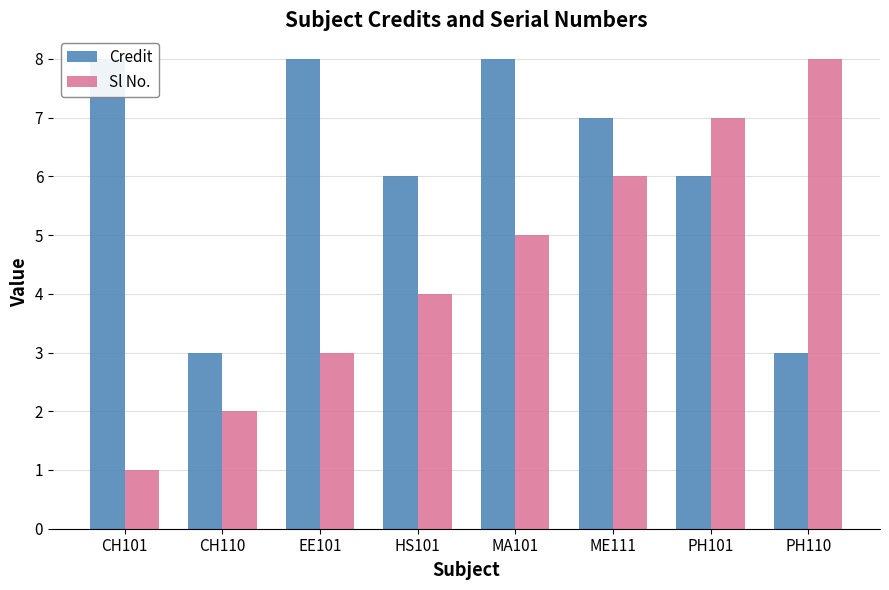

Count the Credit values in the range 6 to 8.

6